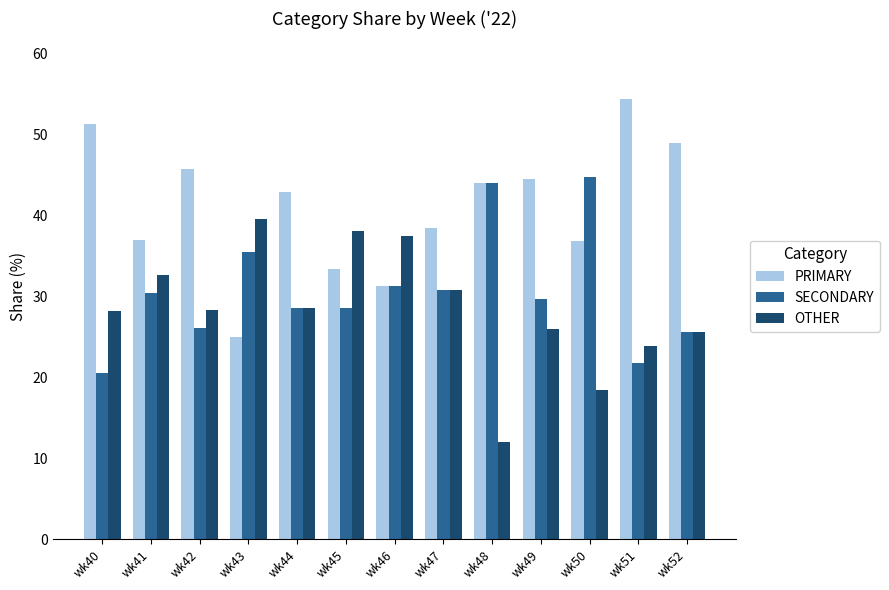

What is the value of the OTHER bar at the 13th from the left?

25.5